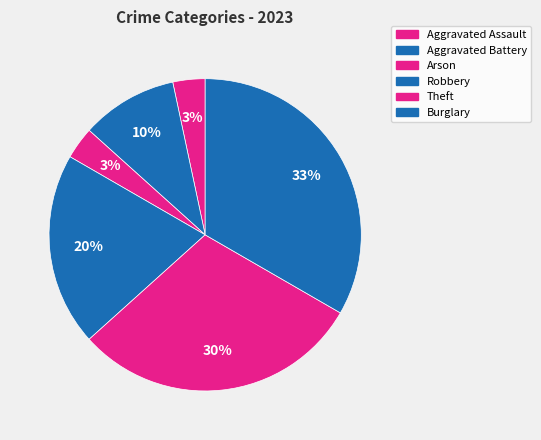

The Robbery slice represents 30% of the pie. True or false?

False